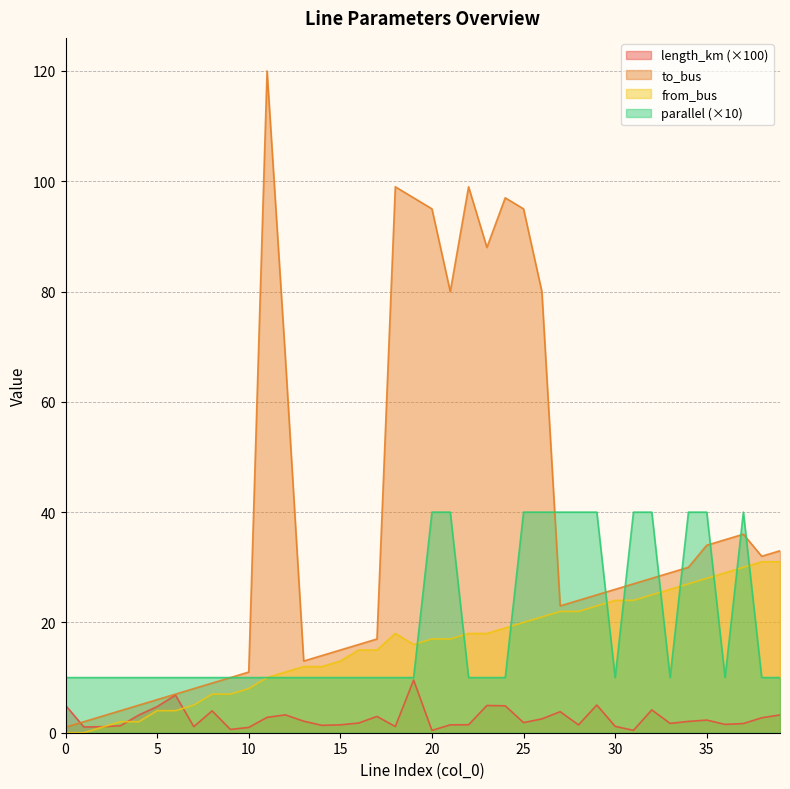

After their last crossing, which series has the higher values: parallel or from_bus?

from_bus